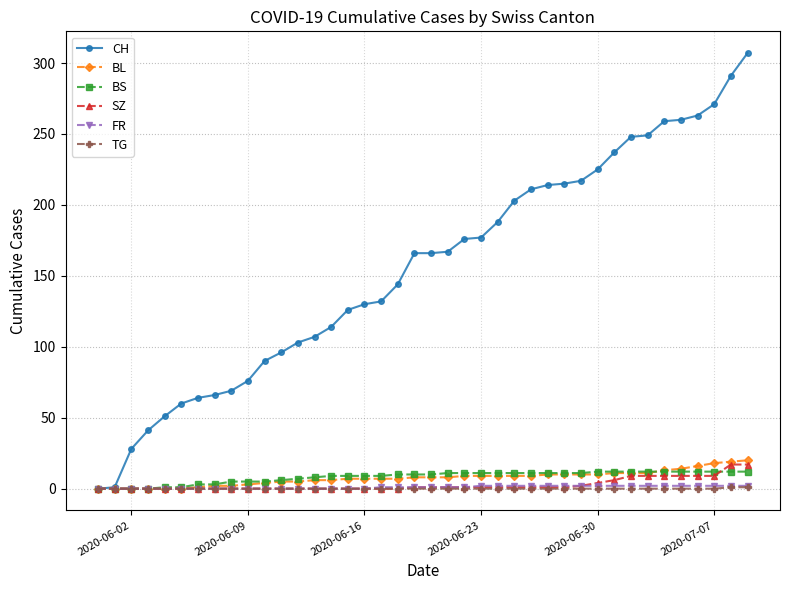

Which series has the largest total across all categories?

CH